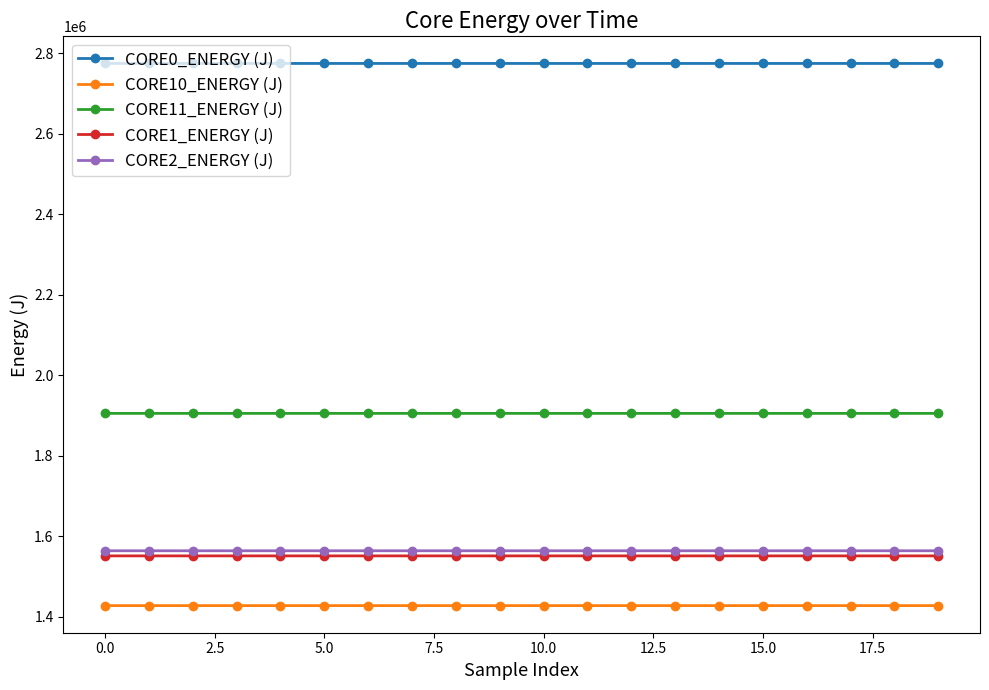

List the series in order of their peak value, lowest first.

CORE10_ENERGY (J), CORE1_ENERGY (J), CORE2_ENERGY (J), CORE11_ENERGY (J), CORE0_ENERGY (J)